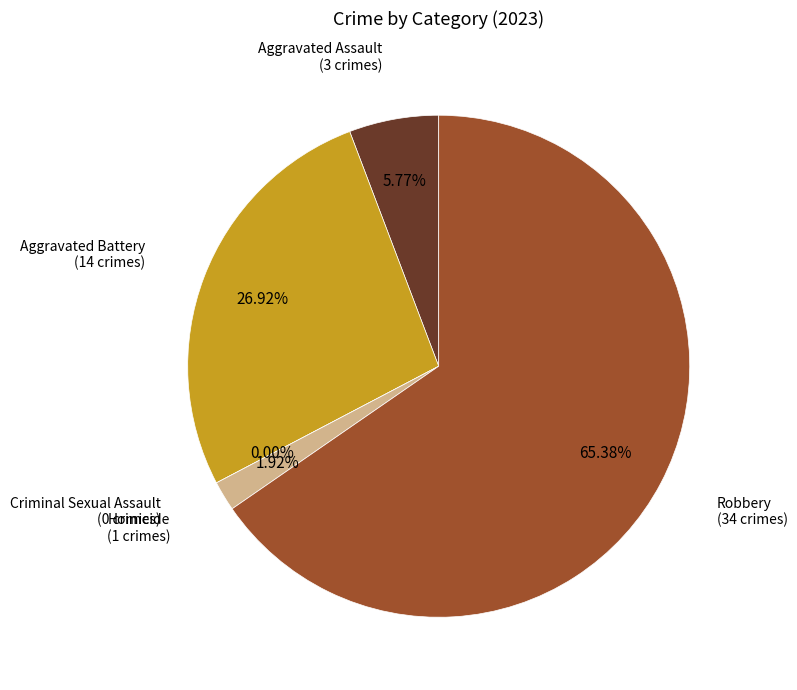

How many slices are in this pie chart?

5